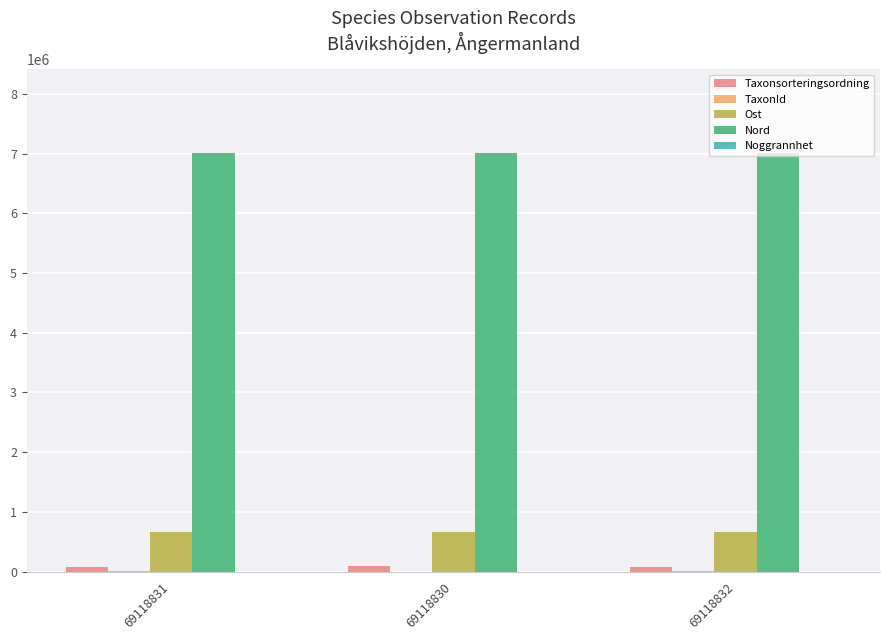

The value of Nord at 69118830 is 11899310. True or false?

False